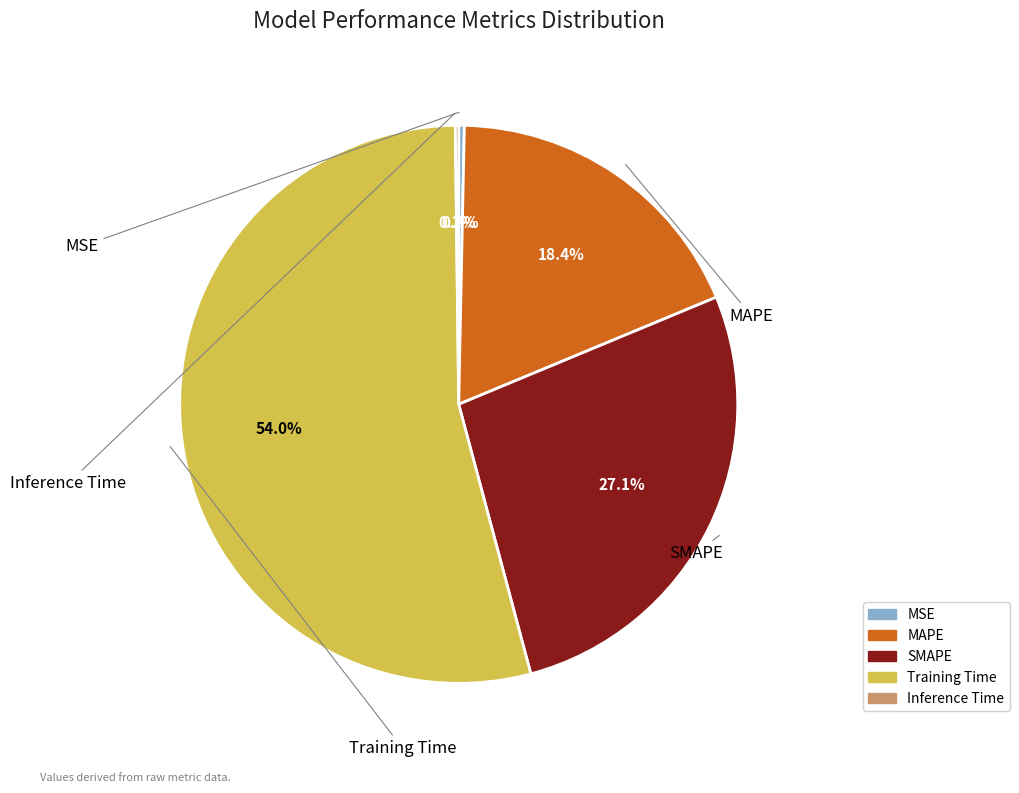

What is the majority slice?

Training Time